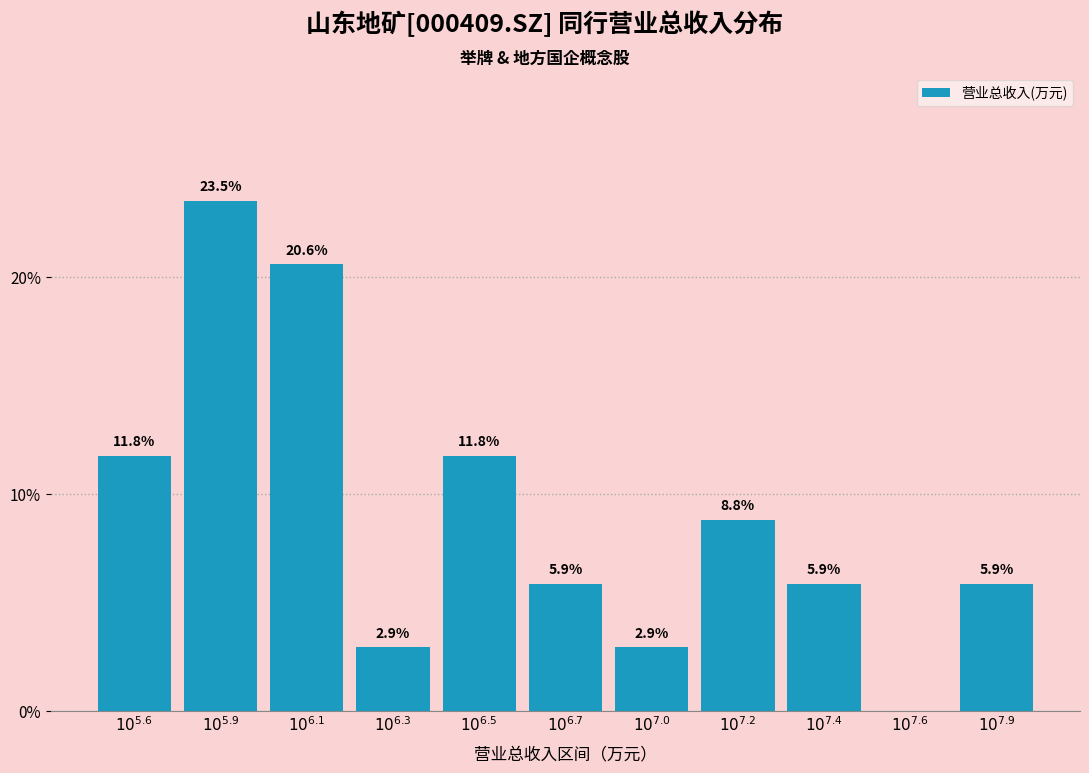

What is the greatest value displayed?

23.5